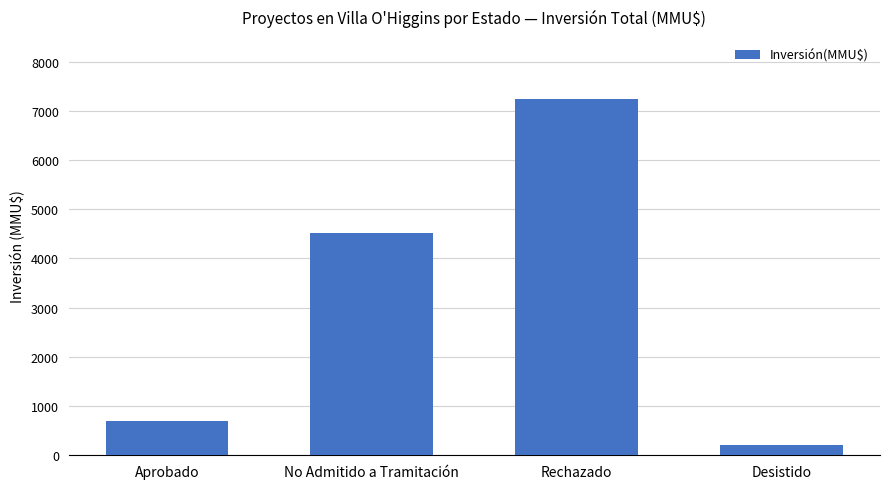

What is the value of the 4th bar from the left?

200